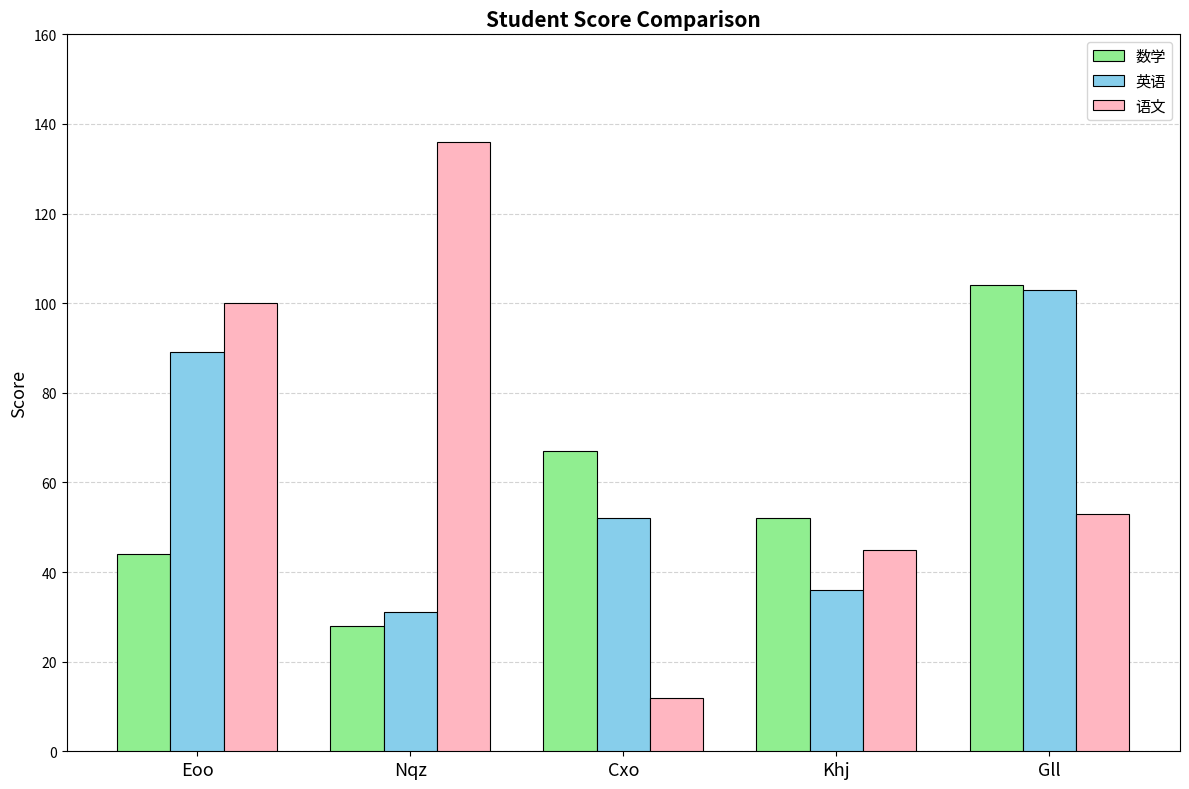

What is the spread (max minus min) of values at Nqz?

108